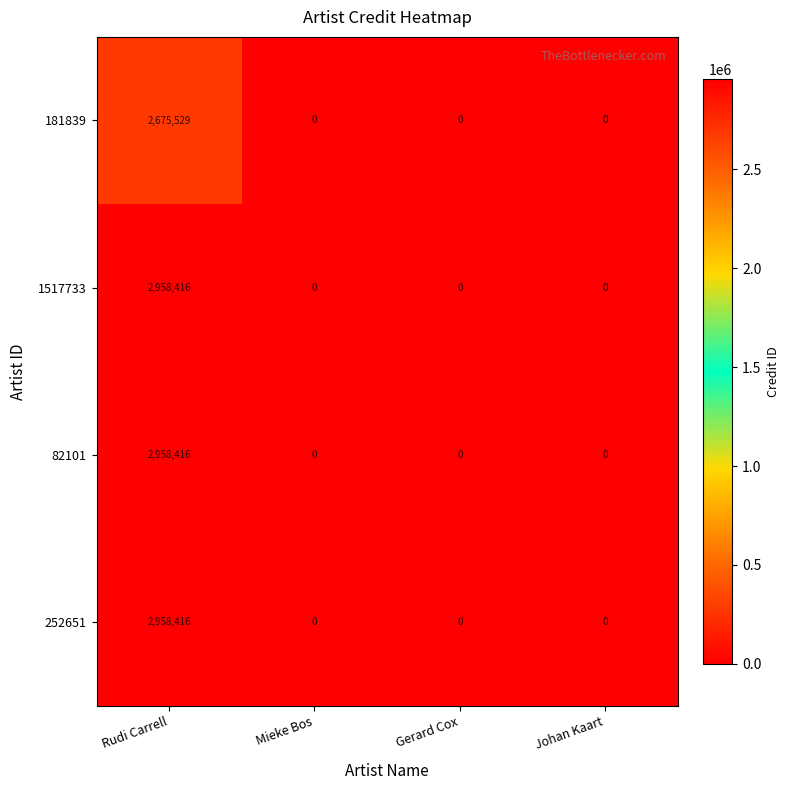

What is the difference between the maximum and second lowest values in the 1517733 series?

2958416